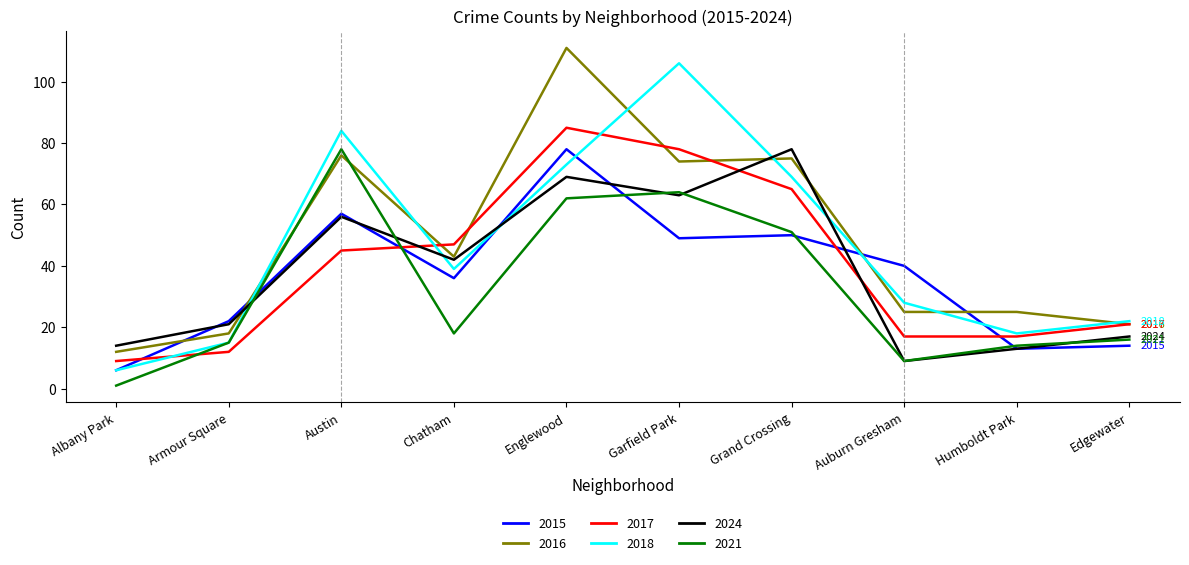

What is the spread (max minus min) of values at Auburn Gresham?

31